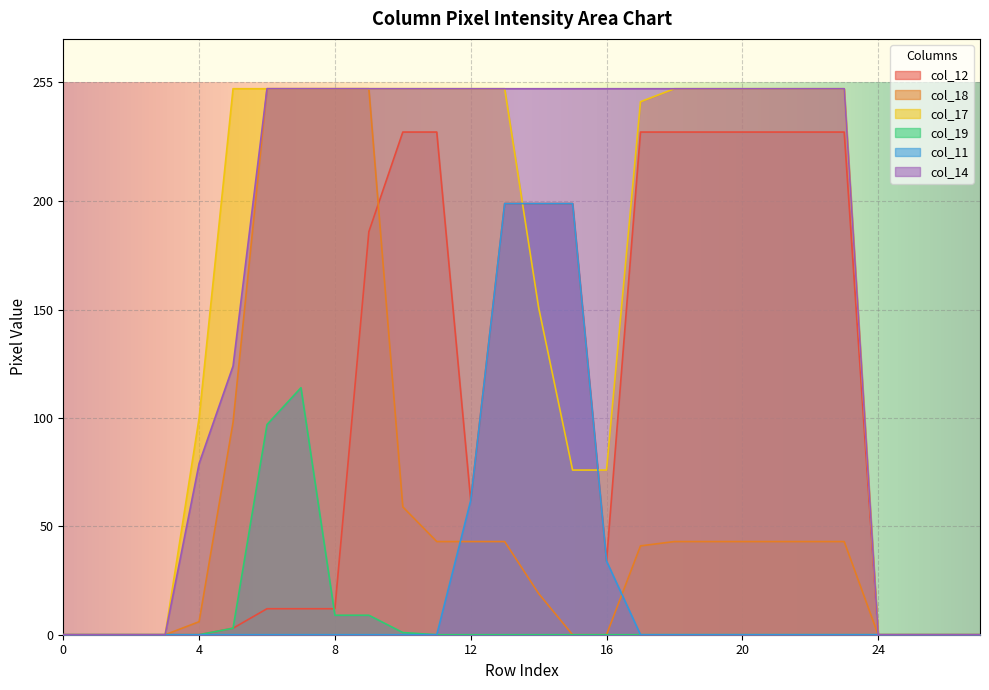

List the labels in order of col_18 value, smallest first.

0, 1, 2, 3, 15, 16, 24, 25, 26, 27, 4, 14, 17, 11, 12, 13, 18, 19, 20, 21, 22, 23, 10, 5, 6, 7, 8, 9